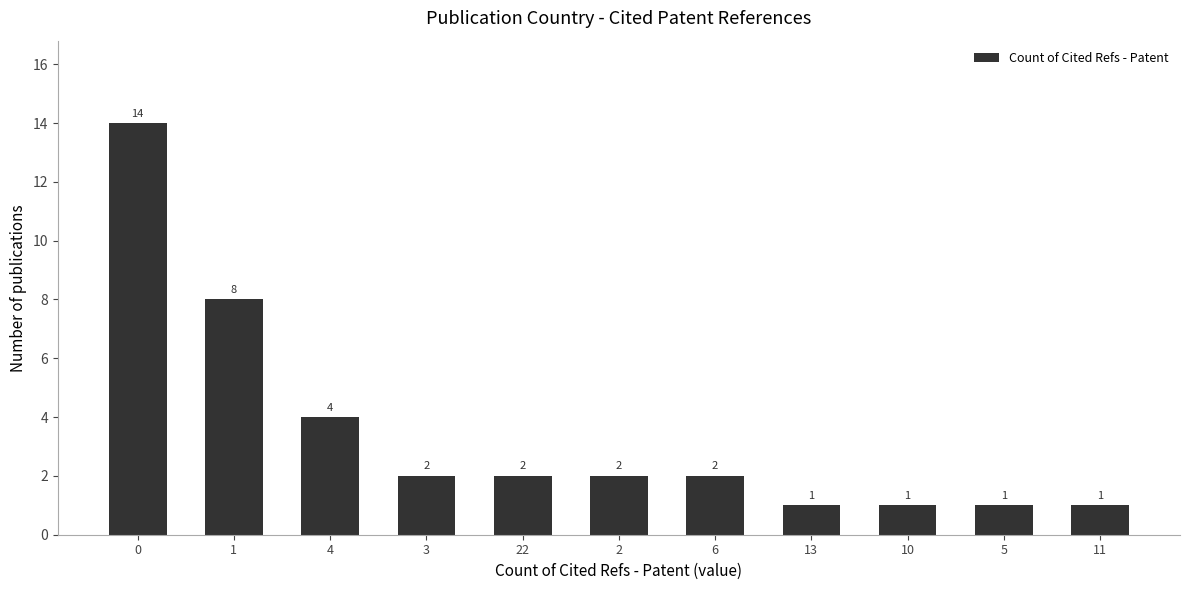

What is the difference between the second highest and minimum values?

7